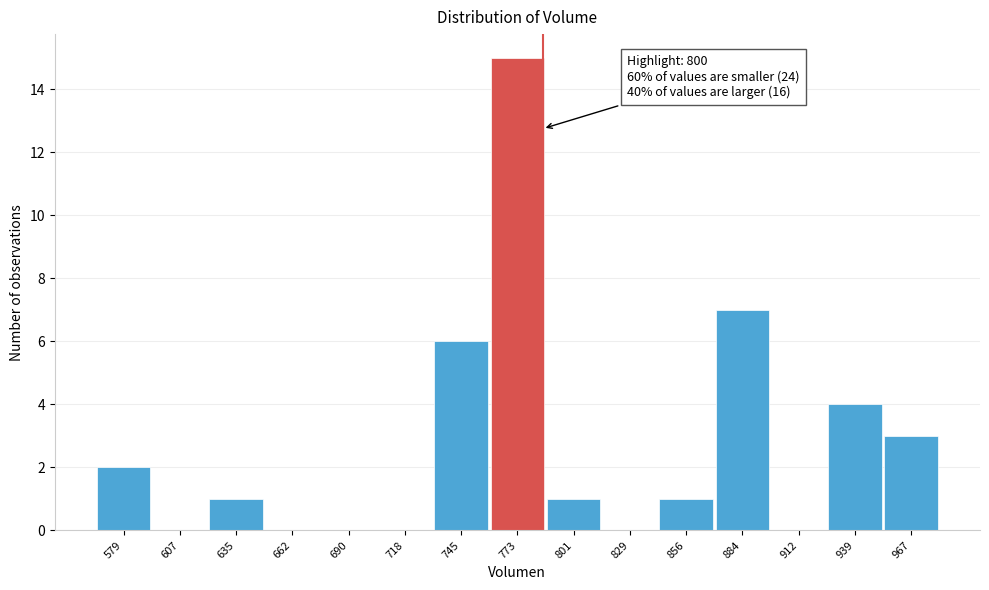

Reading right to left, extract all data points from this chart.

967=3	939=4	912=0	884=7	856=1	829=0	801=1	773=15	745=6	718=0	690=0	662=0	635=1	607=0	579=2